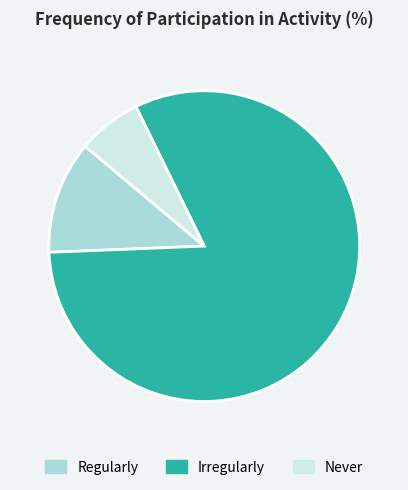

Approximately how many times larger is the value at Never compared to Regularly?

0.6